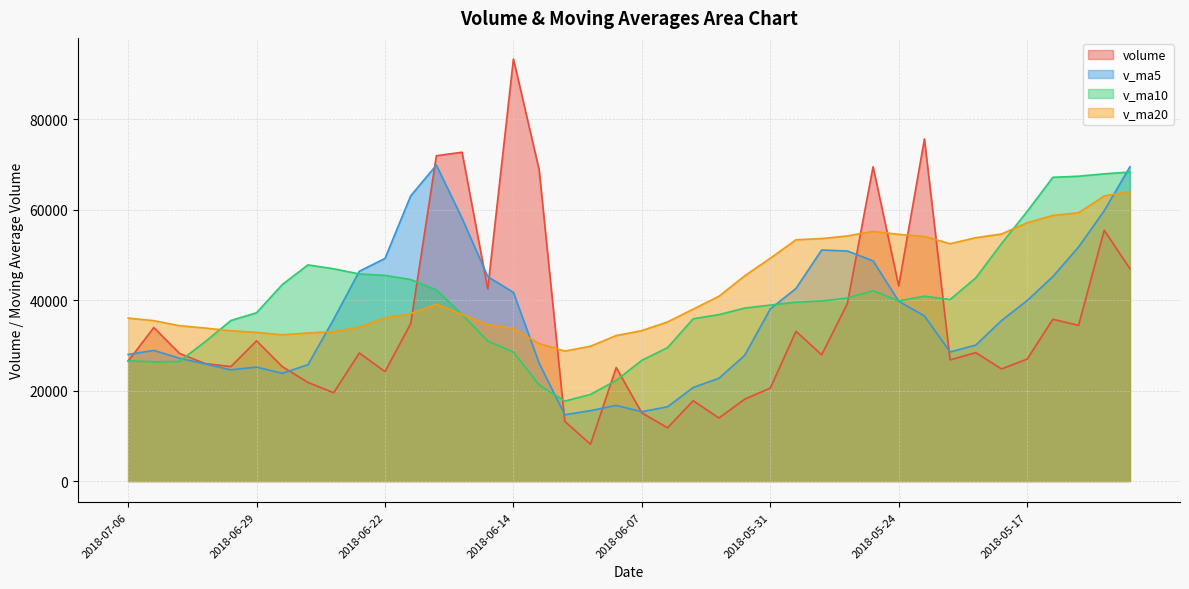

What value does the v_ma5 series have at 2018-06-11?

15576.3